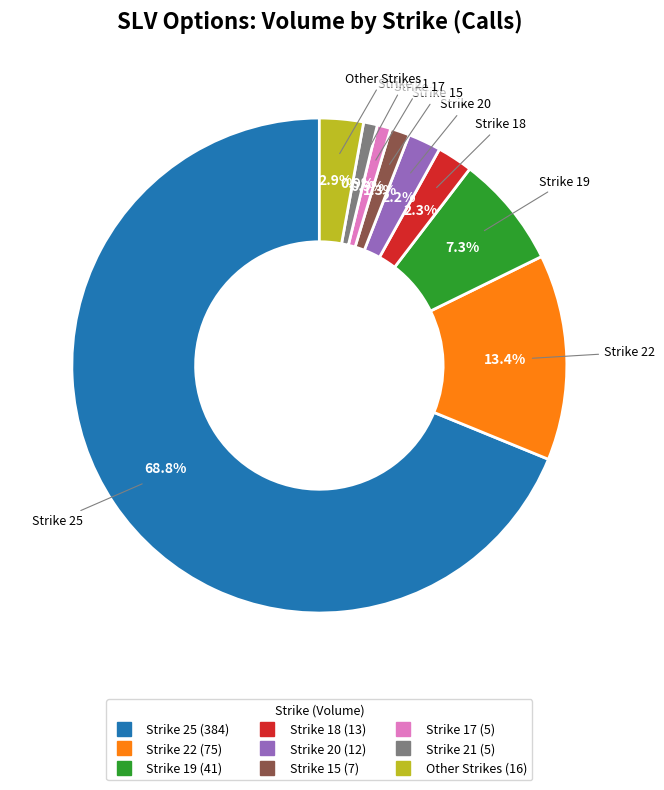

Does any single category account for the majority?

Yes